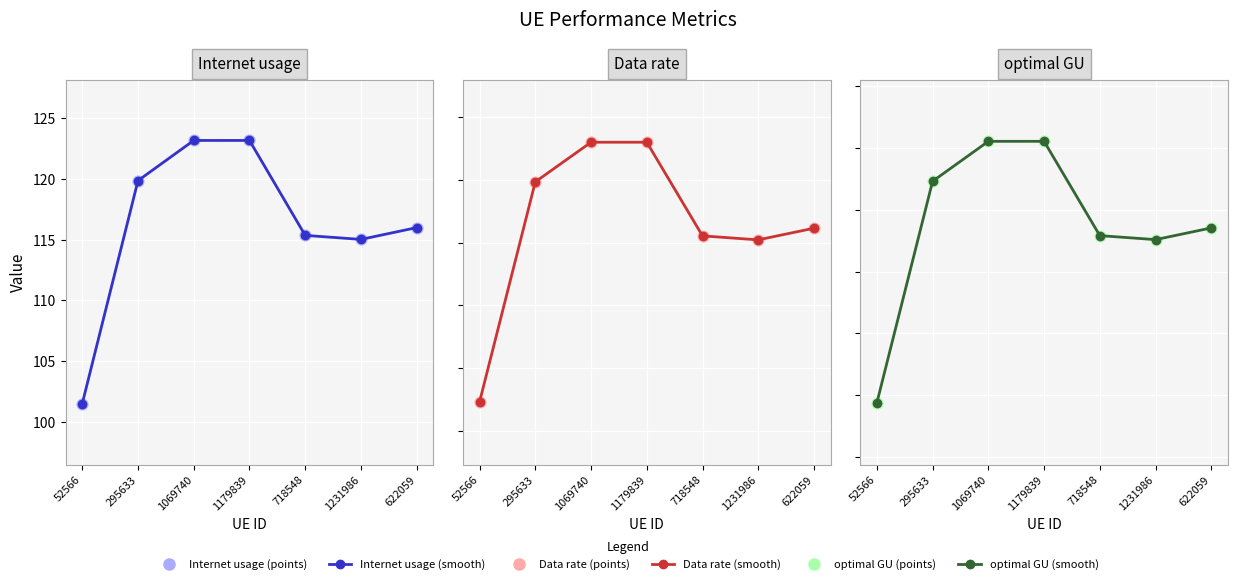

Which series has the widest spread of Y values?

Internet usage (smooth)